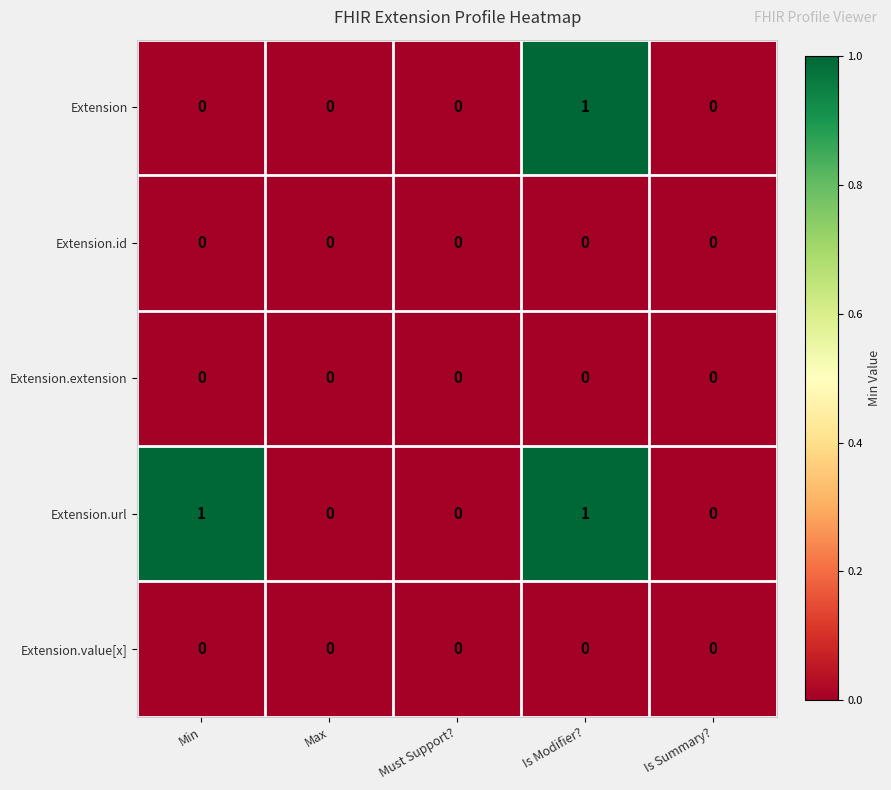

What is the maximum value shown in the chart?

1